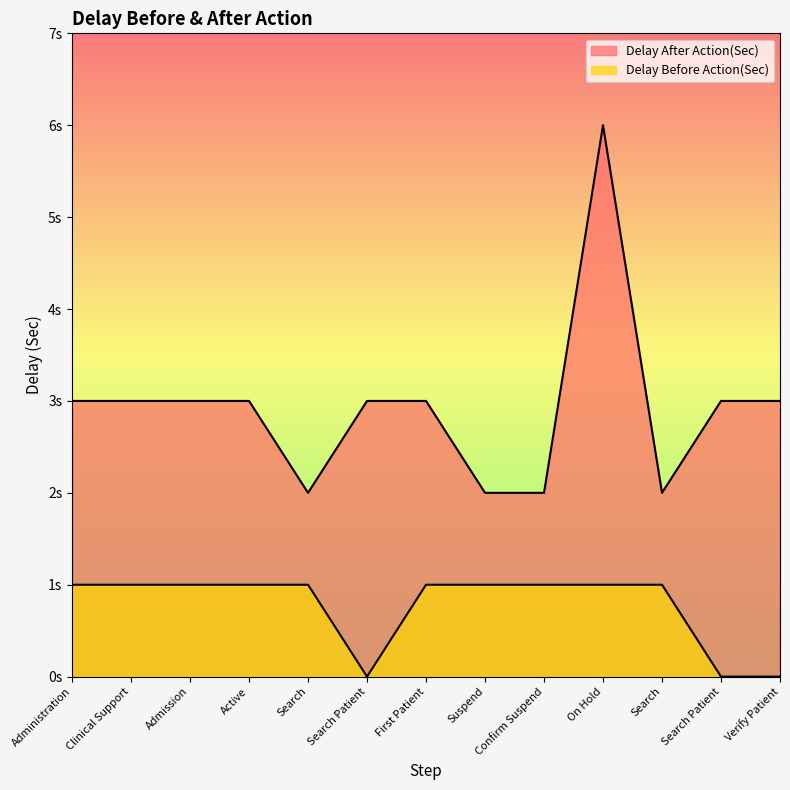

What is the difference between the highest and lowest values at On Hold?

5